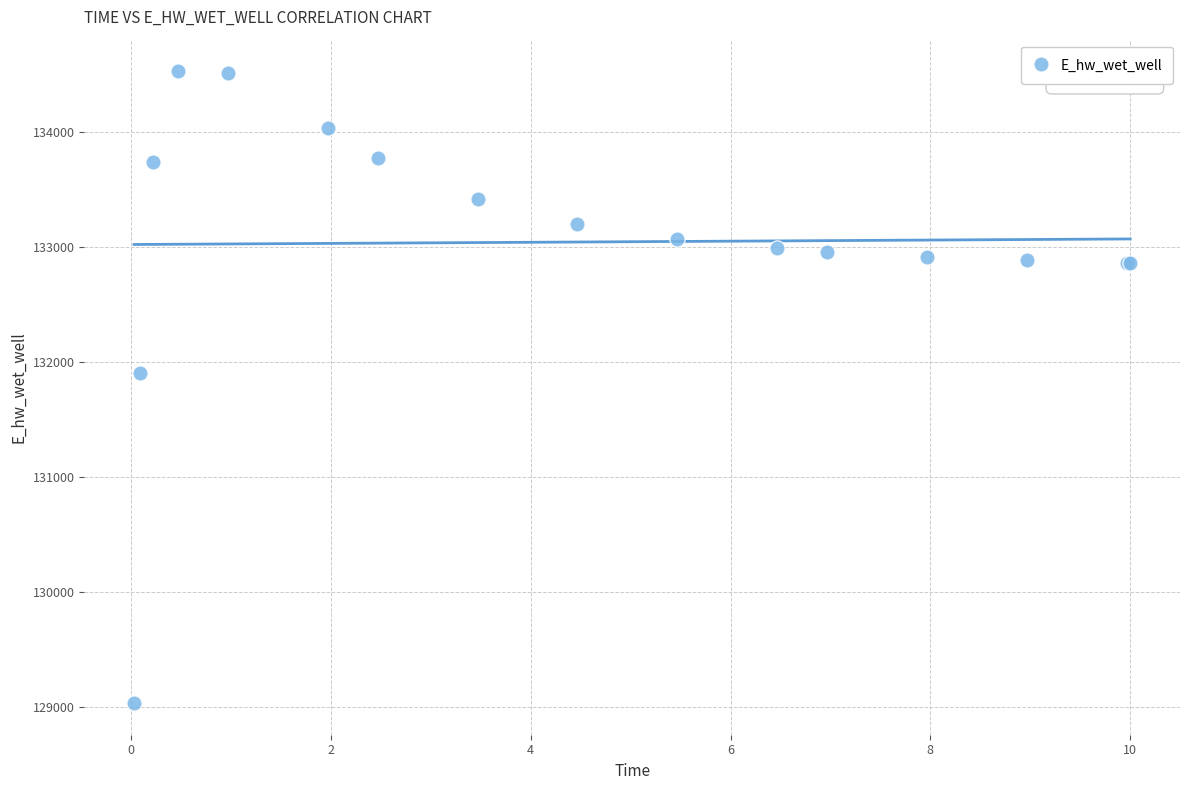

What Y value in the scatter plot is closest to 131781?

131901.2